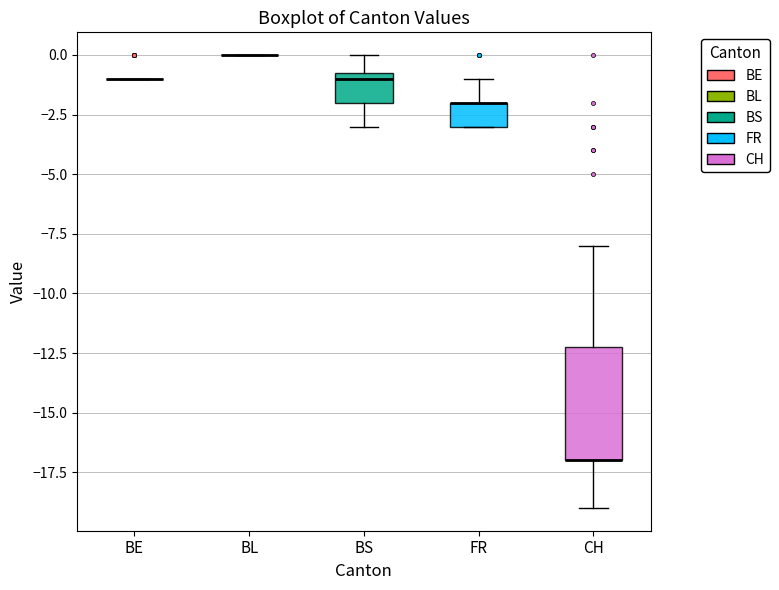

Where is the lower edge of the box for BS on the y-axis? The values are not printed on the chart, so give them approximately, as read against the axis.

-2.0